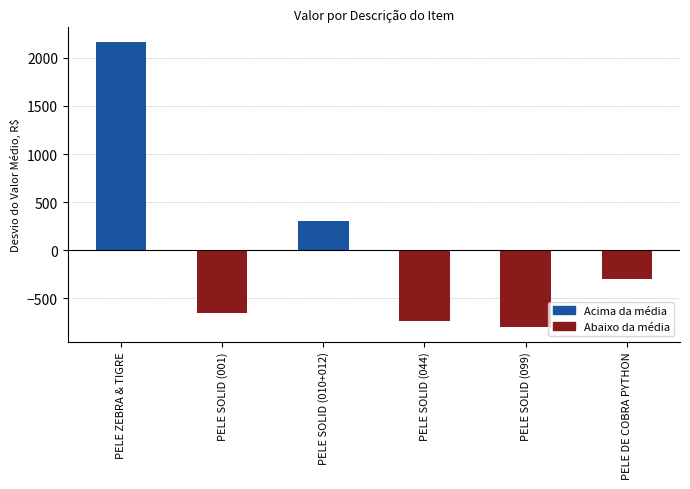

The chart shows a value of -499.9 at PELE SOLID (044). True or false?

False